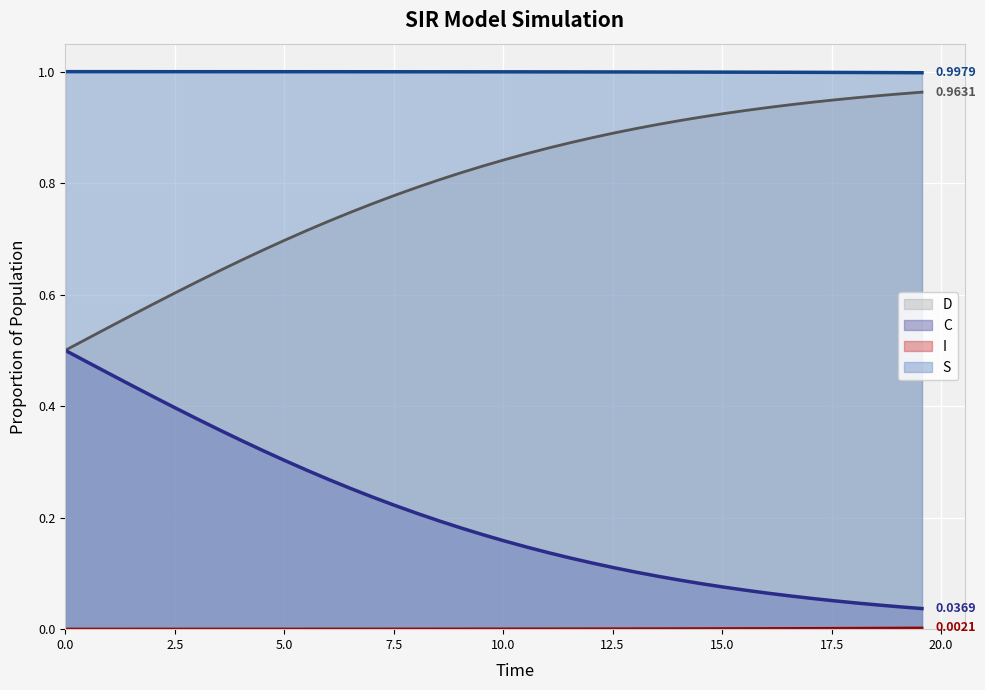

What is the maximum value for C (line)?

0.5